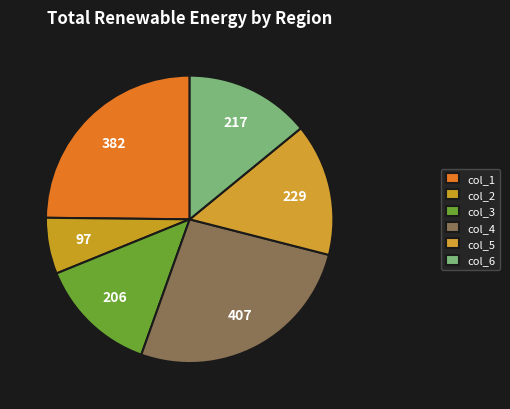

Count the number of slices in the pie.

6